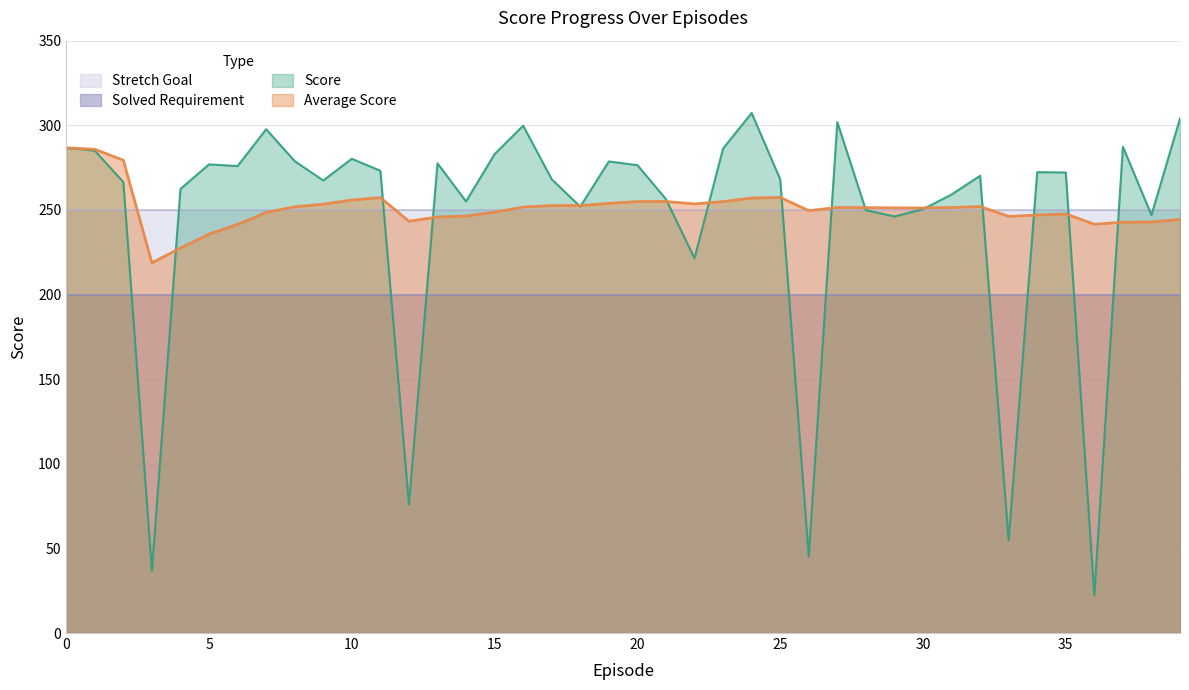

Which series ends up on top after the final intersection of Score and Average Score?

Score